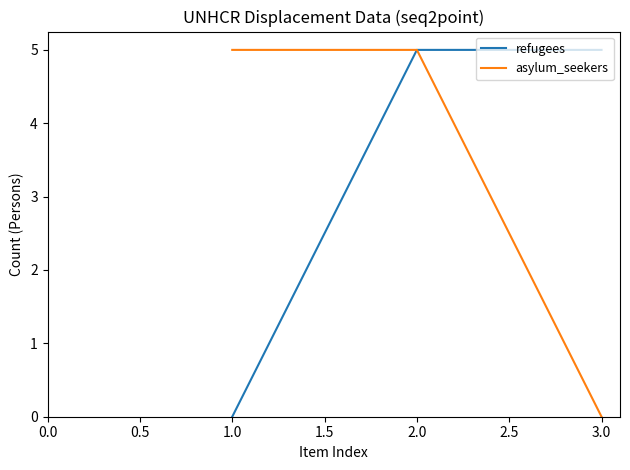

What position from the right is 2.0?

2